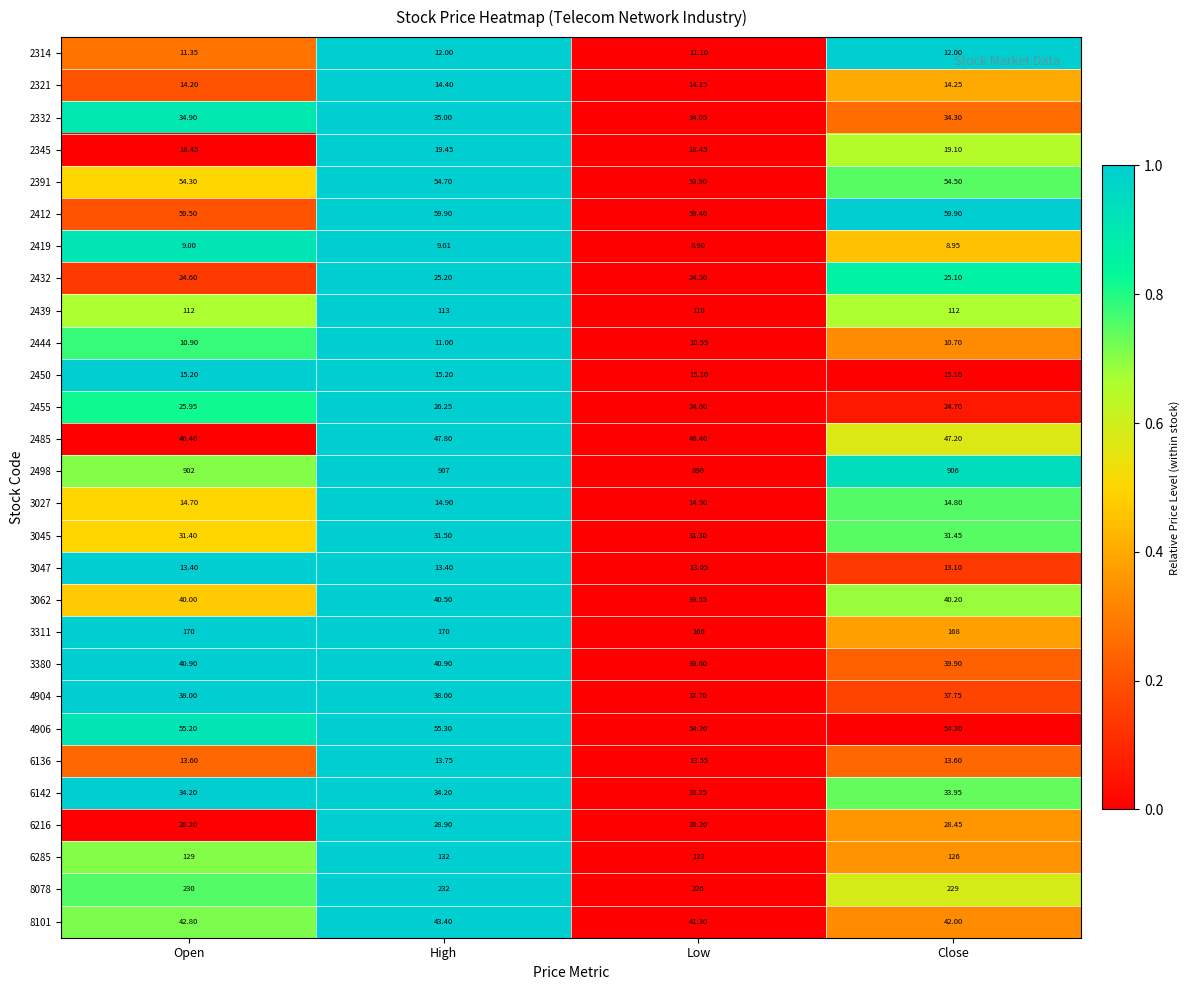

What is the spread (max minus min) of values at Open?

893.0